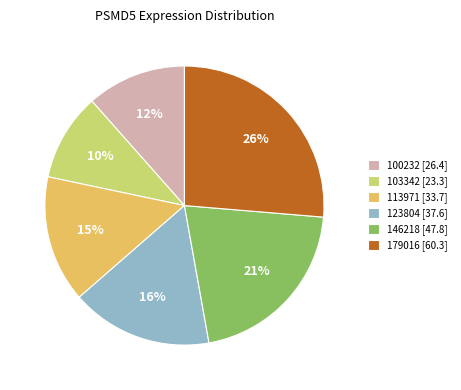

What percentage is the 100232 [26.4] slice, to the nearest percent?

12%